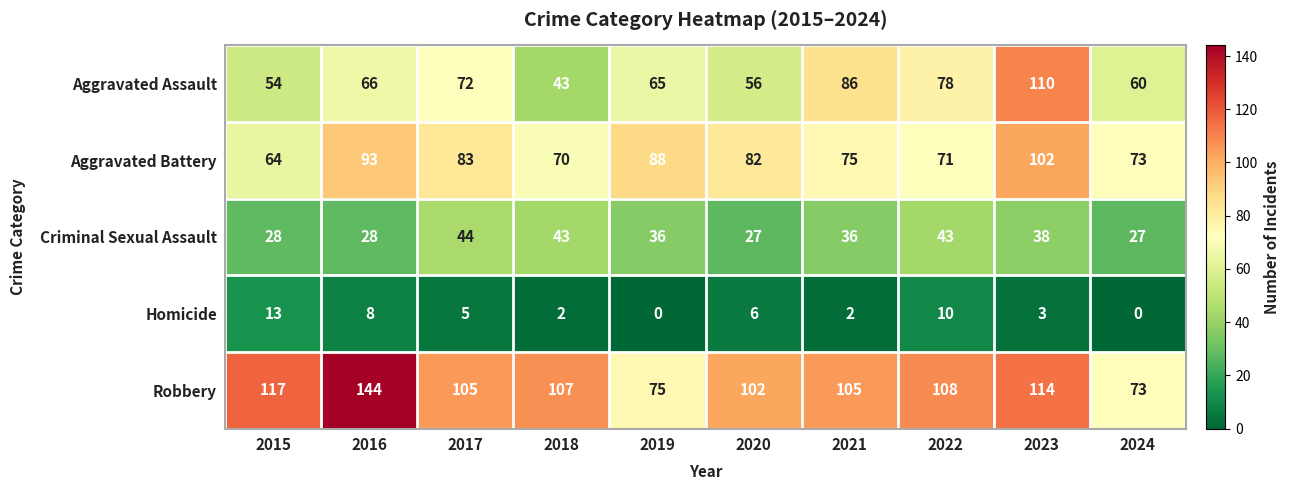

At which category does the chart reach its peak across all series?

2016